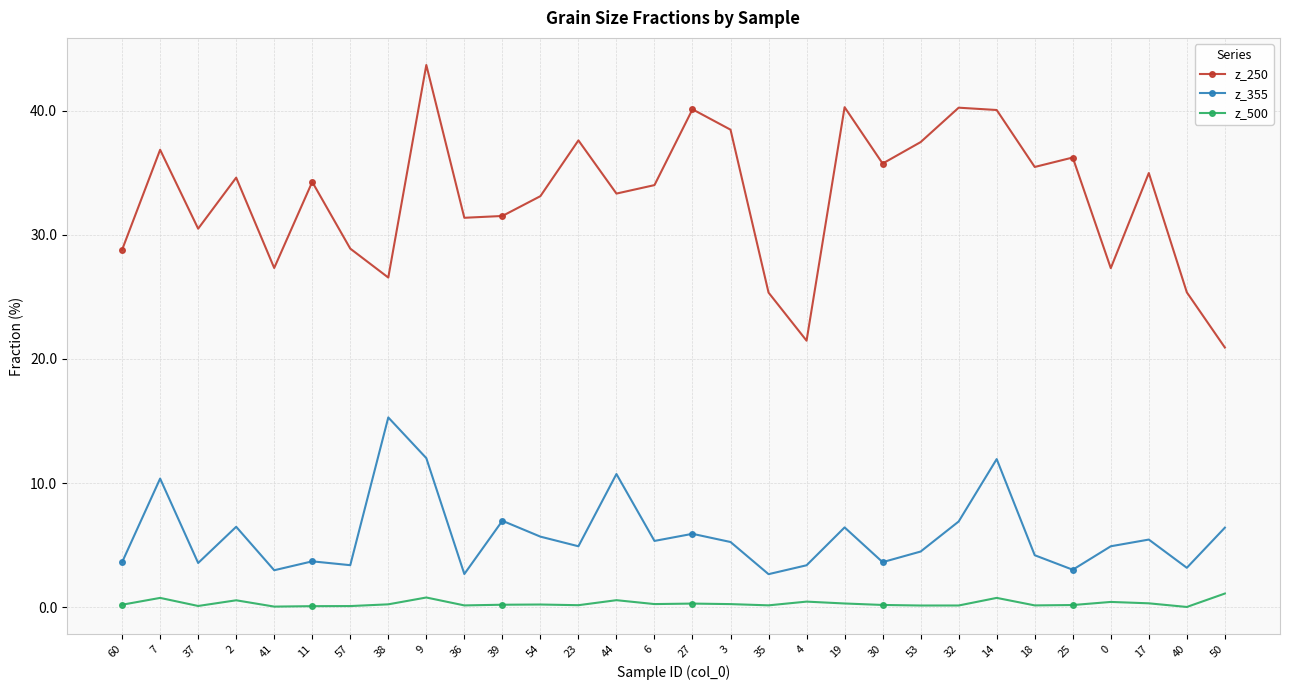

List the series in order of their peak value, highest first.

z_250, z_355, z_500